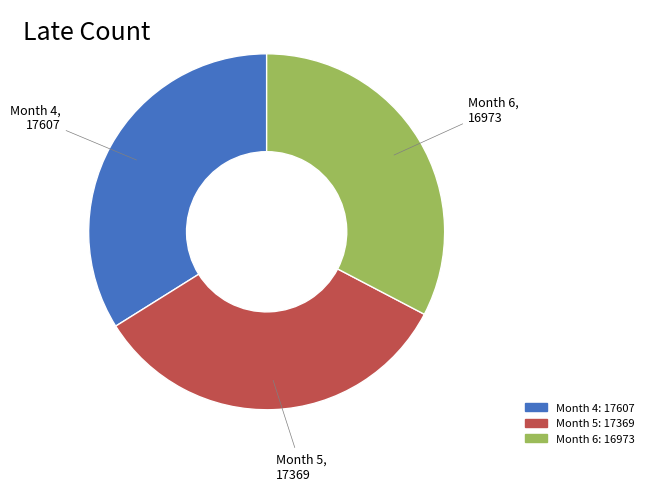

Does any single category account for the majority?

No